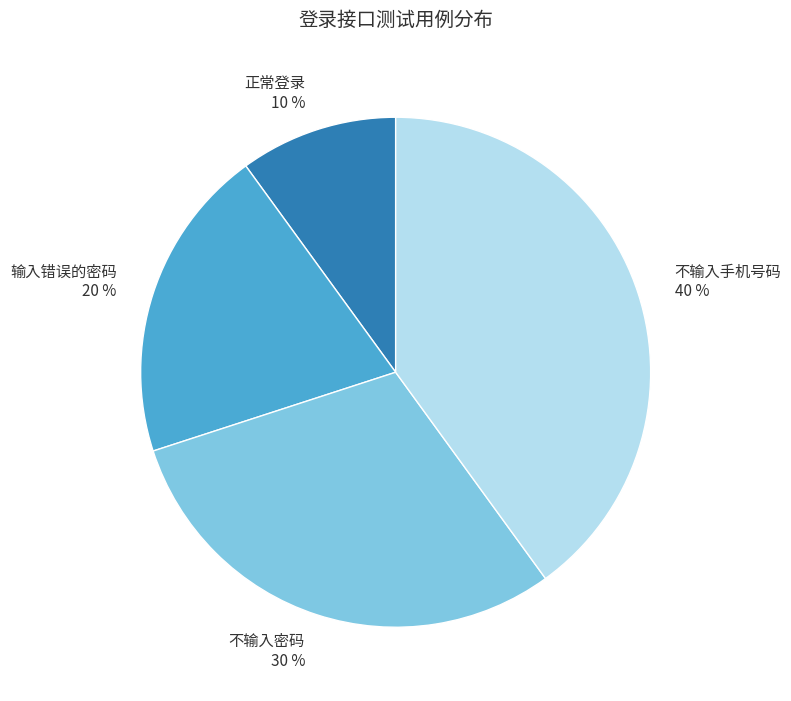

Is it true that 正常登录 is 10% of the pie?

True